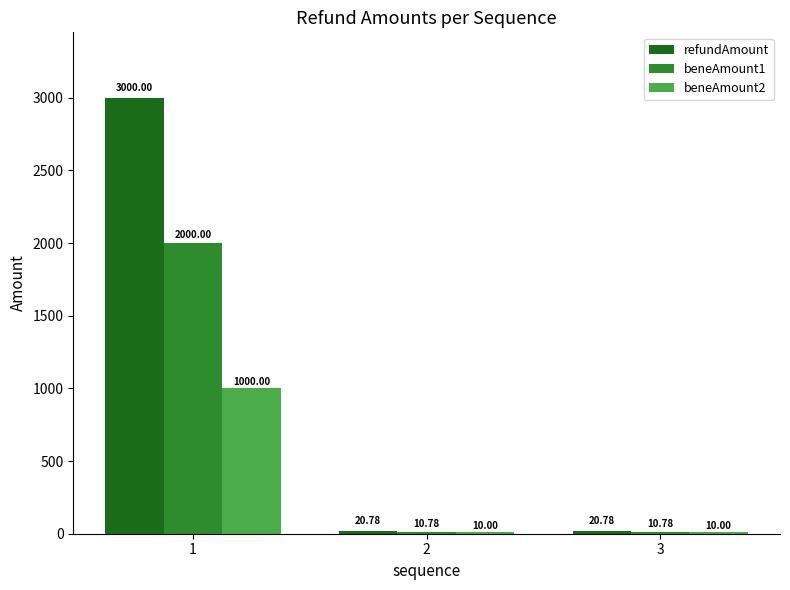

Between 1 and 3, which series saw the biggest shift?

refundAmount